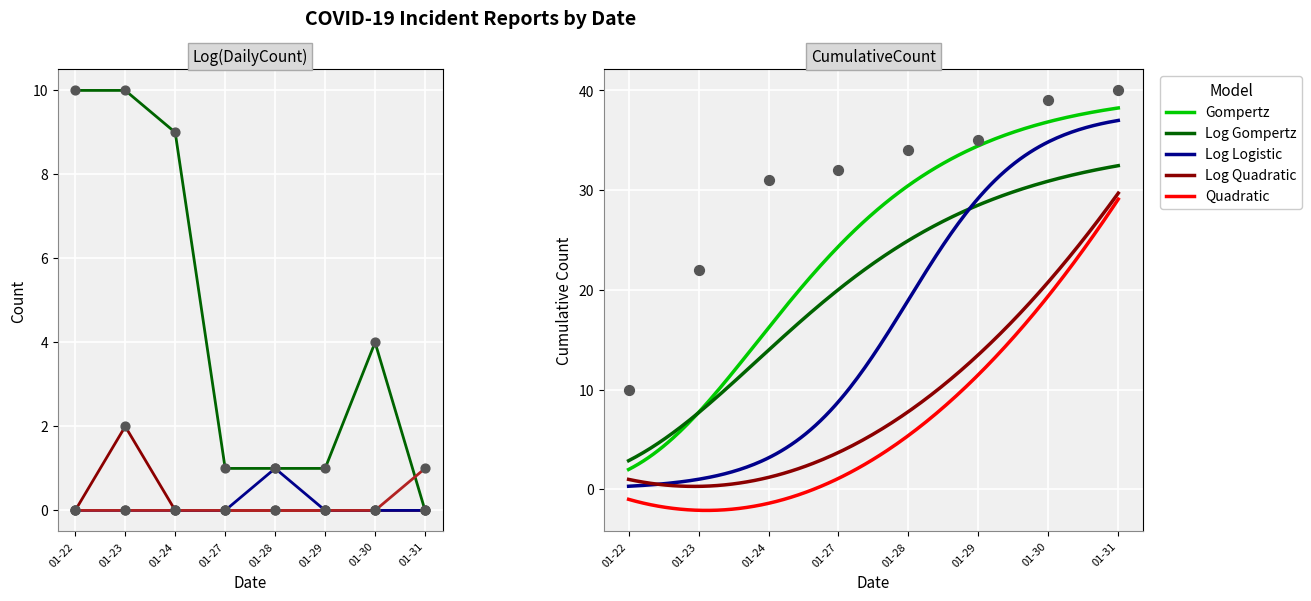

What is the minimum value for Quadratic?

-2.1